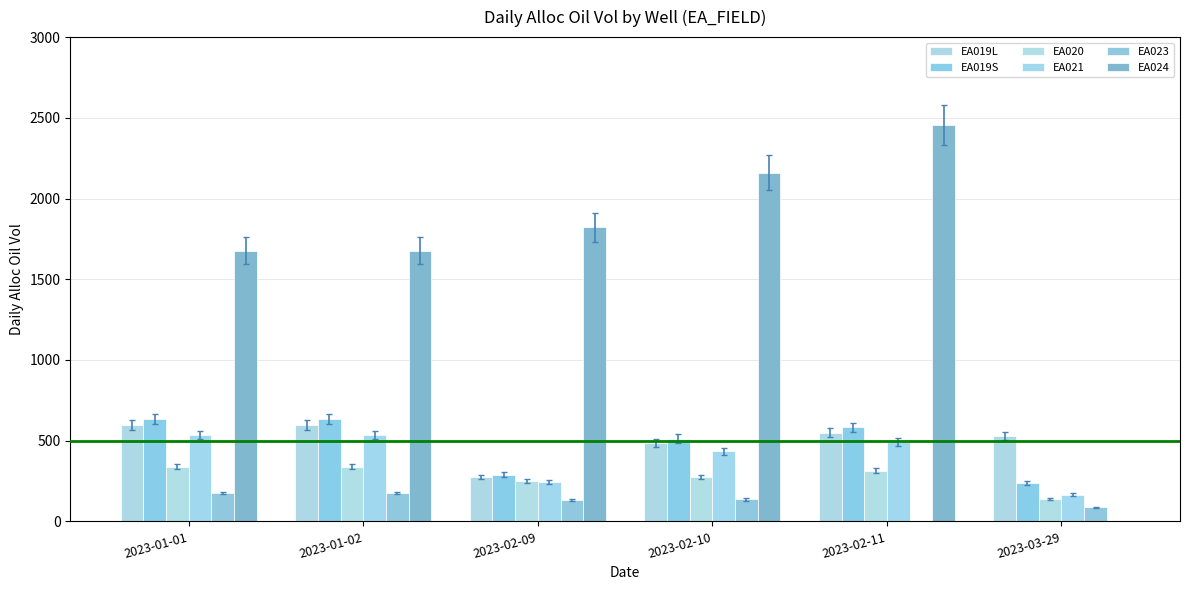

What is the minimum value for EA020?

140.3